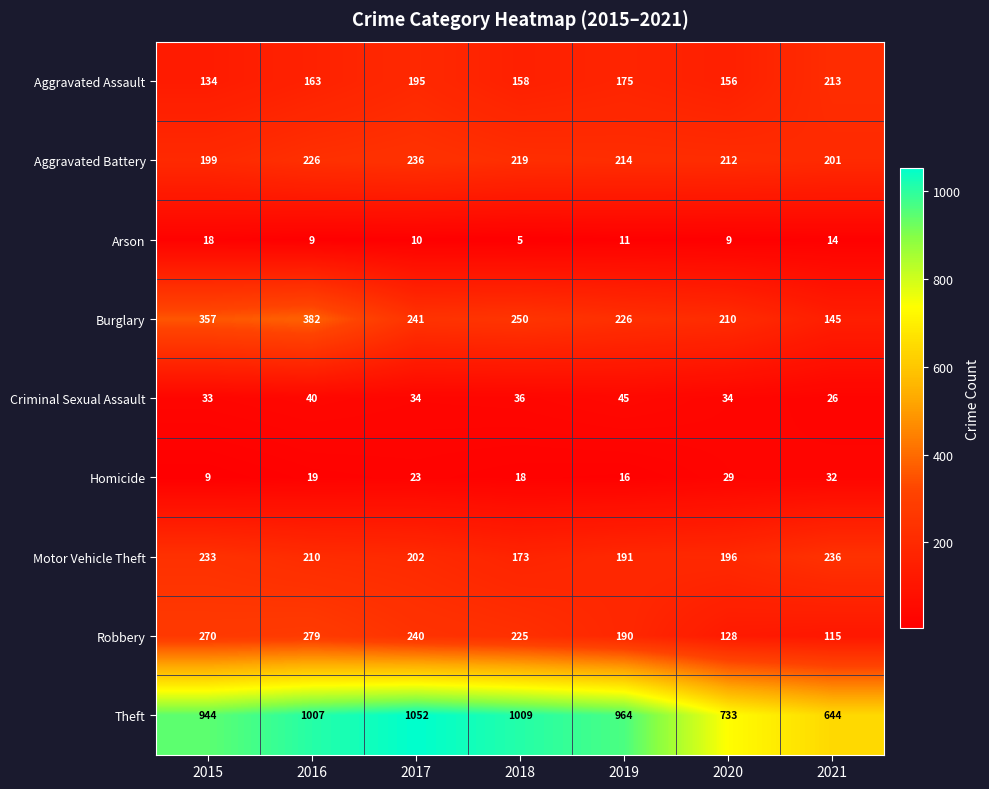

What is the difference between the Burglary values at 2020 and 2021?

65